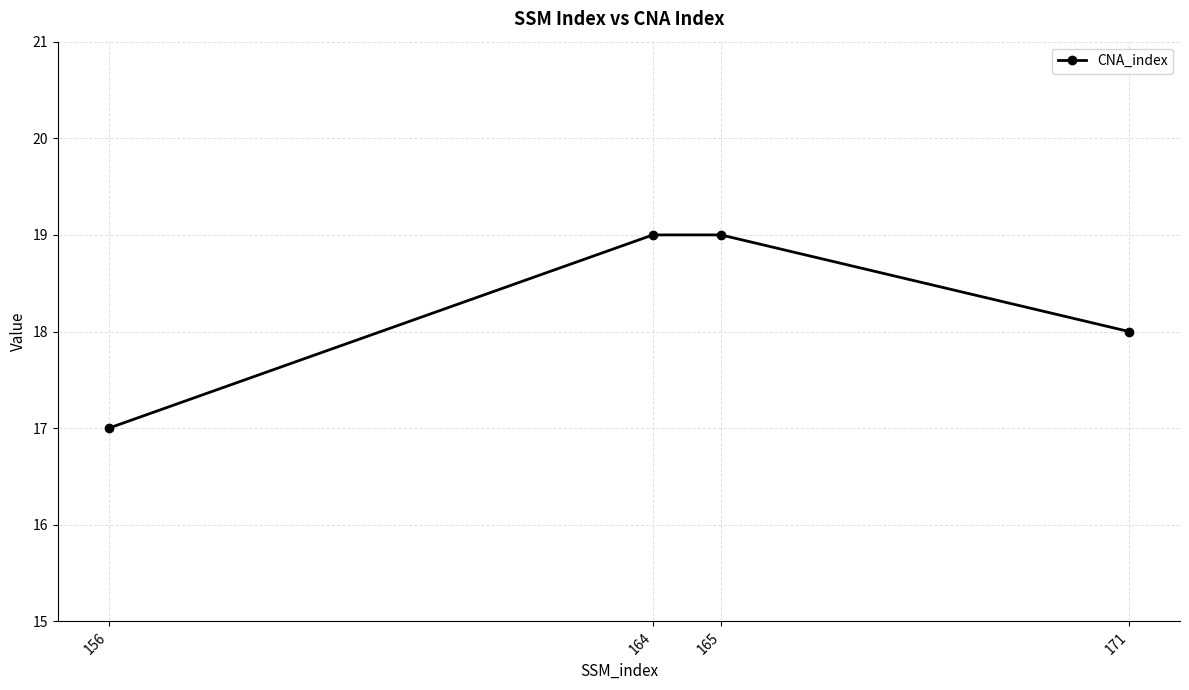

Reading left to right, transcribe all the data shown in this chart.

17	19	19	18